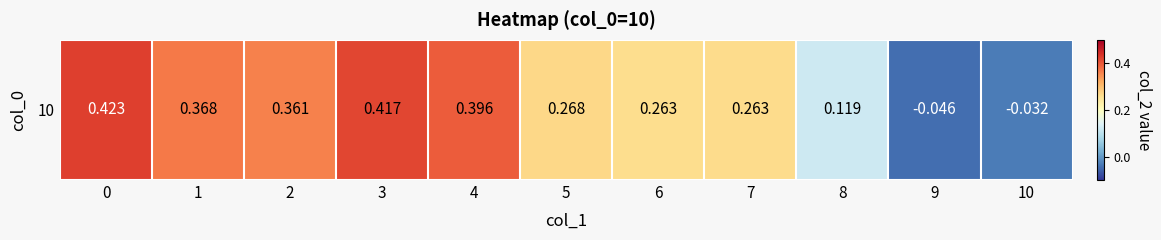

Reading left to right, list all the values displayed in this chart.

0.4	0.4	0.4	0.4	0.4	0.3	0.3	0.3	0.1	-0.0	-0.0